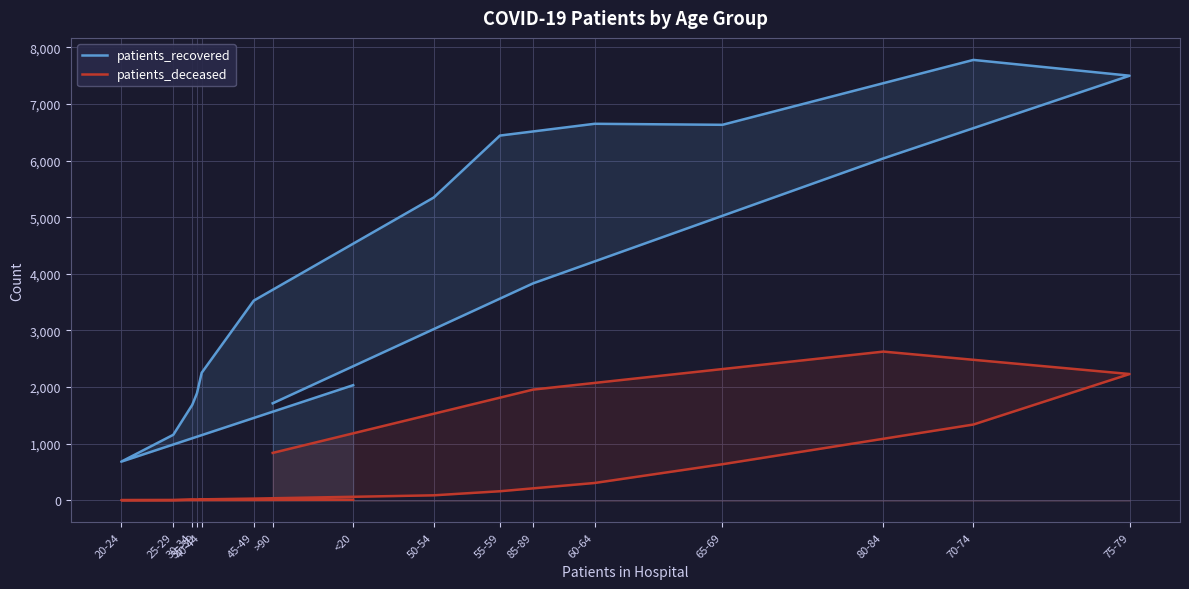

What is the difference between the patients_recovered values at 80-84 and 20-24?

5356